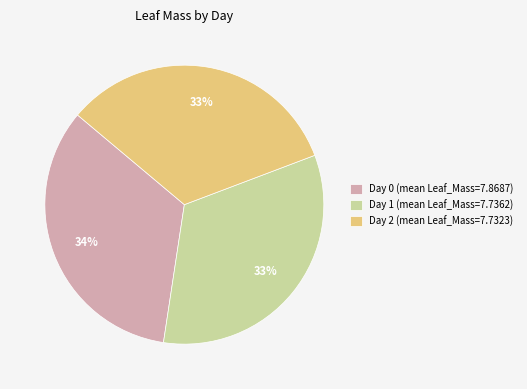

Between Day 2 (mean Leaf_Mass=7.7323) and Day 0 (mean Leaf_Mass=7.8687), which is larger?

Day 0 (mean Leaf_Mass=7.8687)